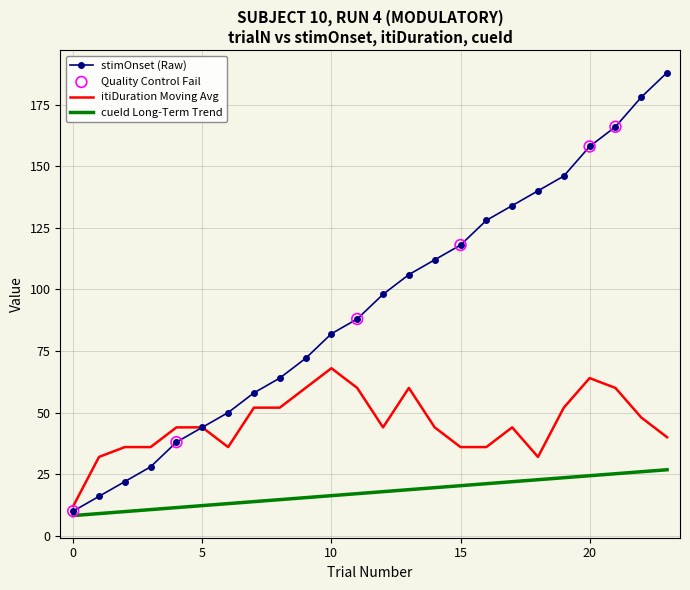

List the series in order of their peak value, lowest first.

cueId Long-Term Trend, itiDuration Moving Avg, stimOnset (Raw)